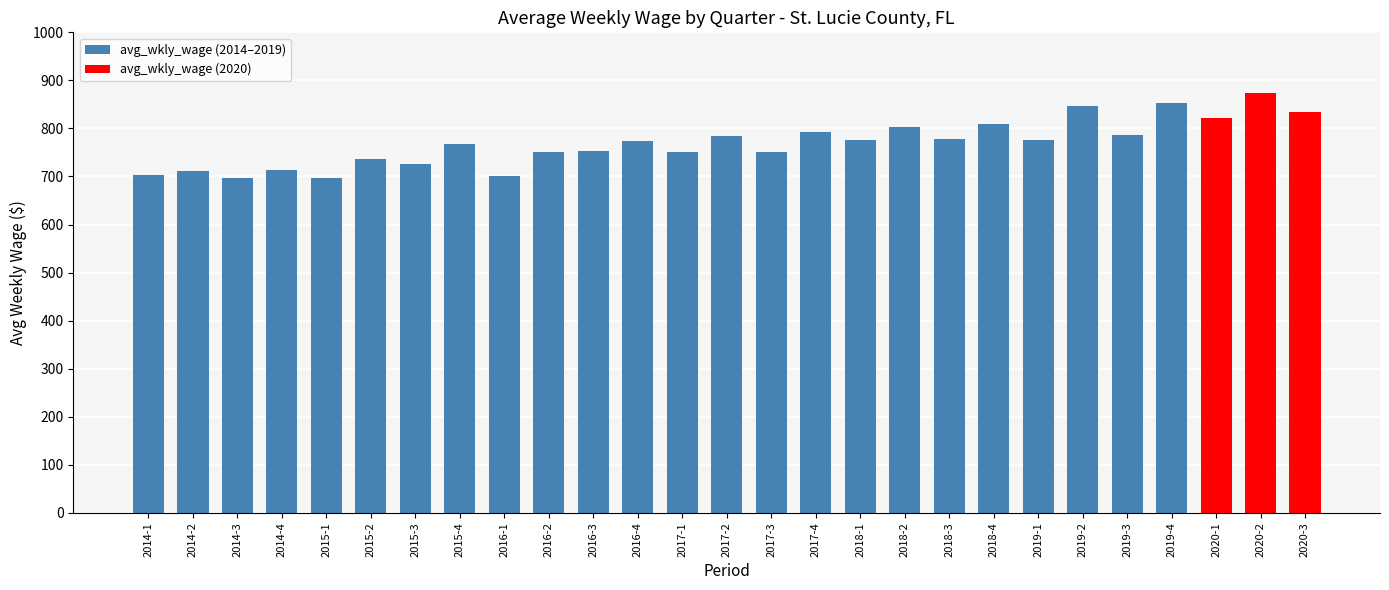

What is the difference between the maximum and minimum values?

177